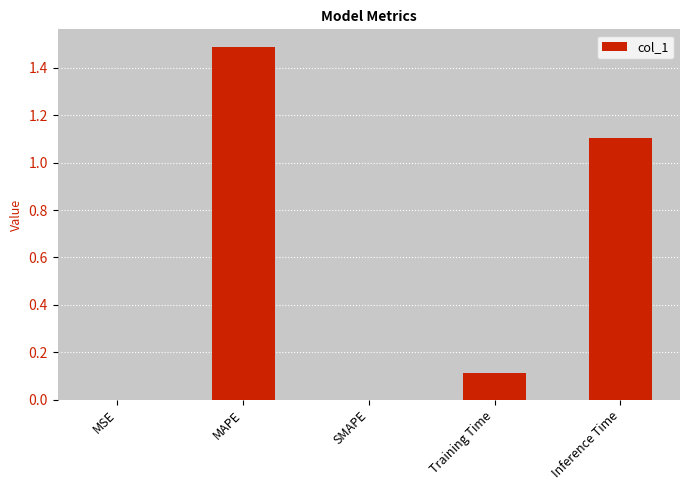

Between MAPE and MSE, which is larger?

MAPE